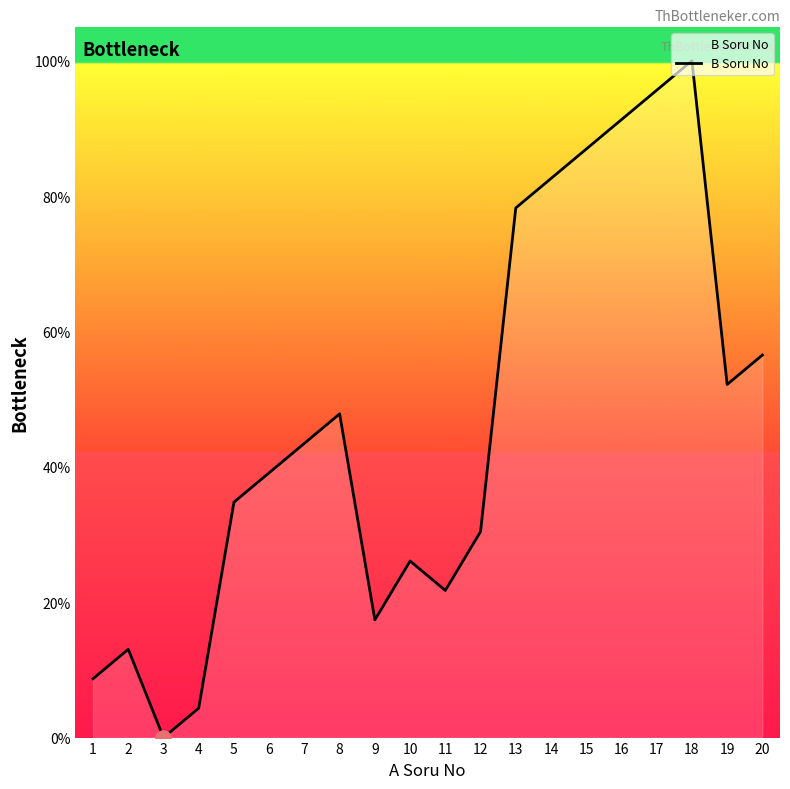

What is the change in value from 2 to 14?

+69.6